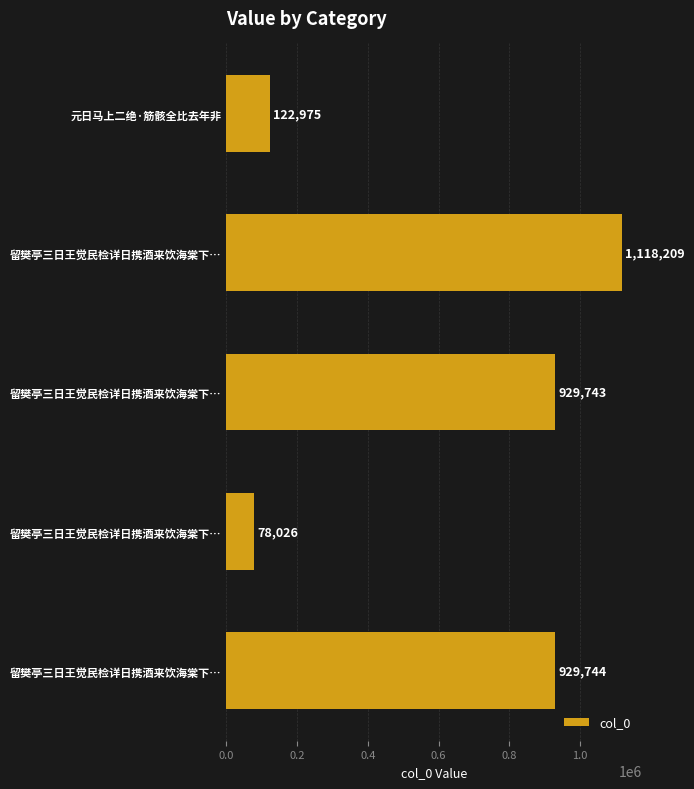

Count the number of data series in this chart.

1